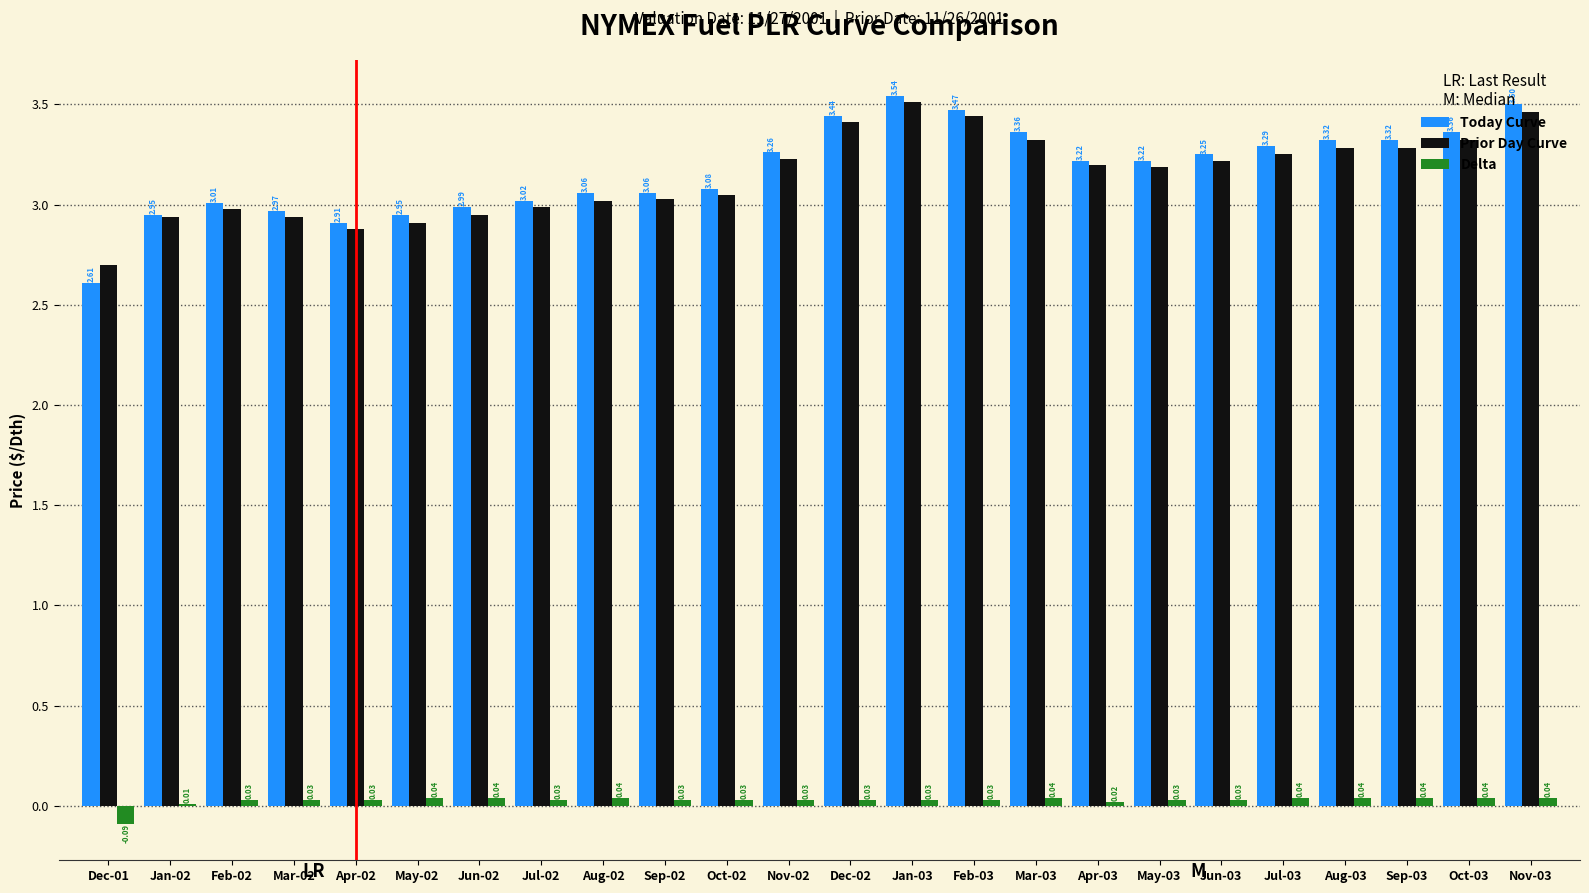

What is the sum of all Prior Day Curve values?

75.5